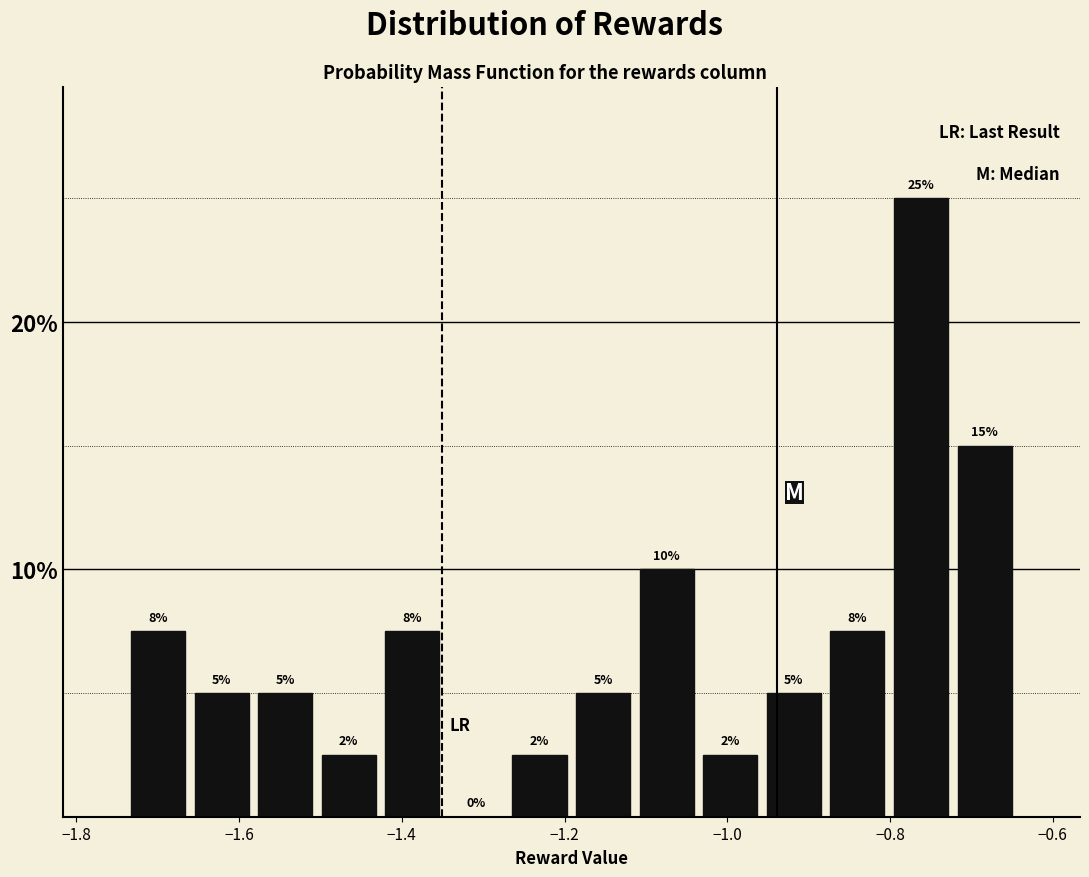

Around what value on the x-axis is the tallest bar? Give the approximate position of its centre, as read against the axis.

-0.76